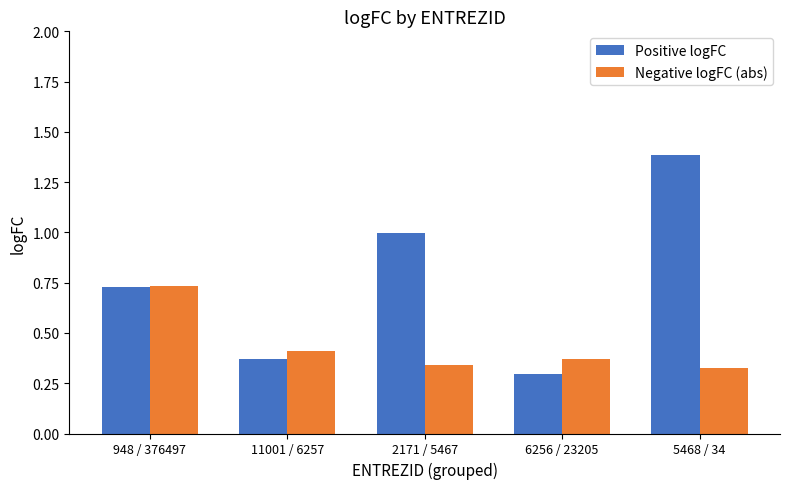

At which category is the sum across all series the highest?

5468 / 34